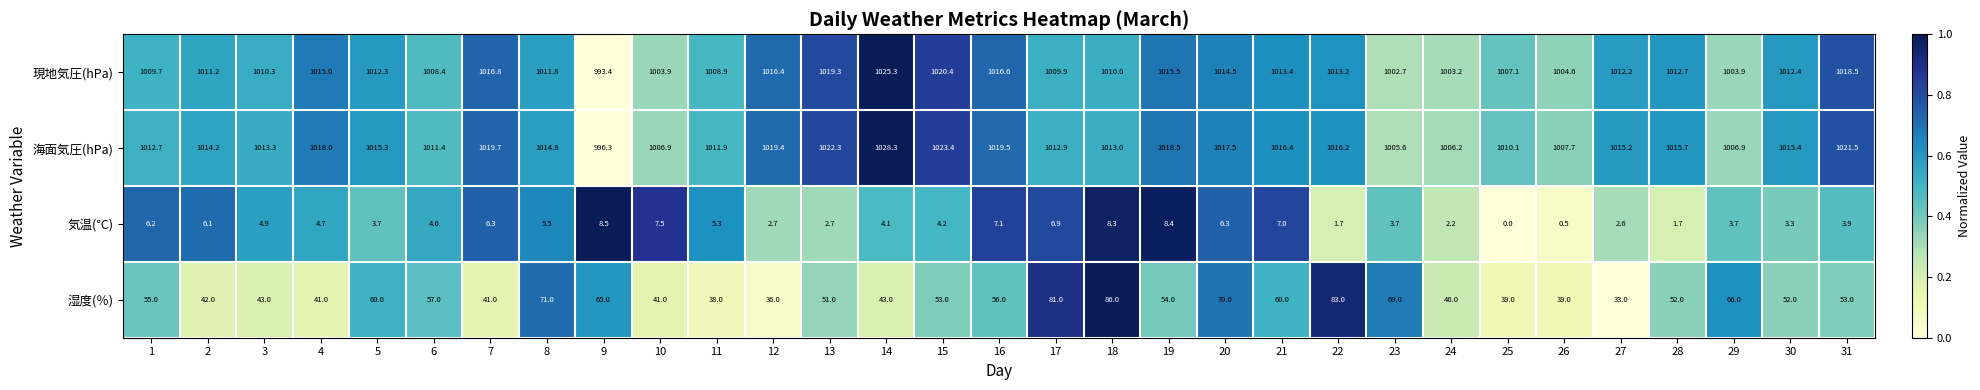

At which category is the sum across all series the highest?

18